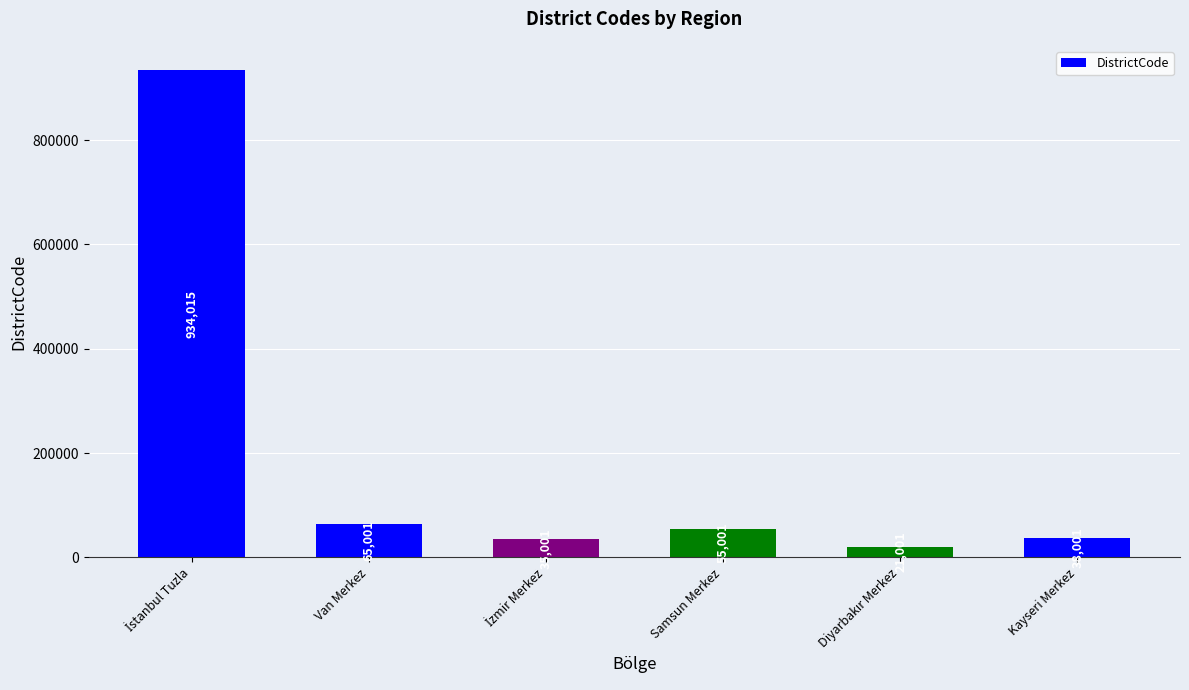

Read the value at Van Merkez, to the nearest 100.

65000